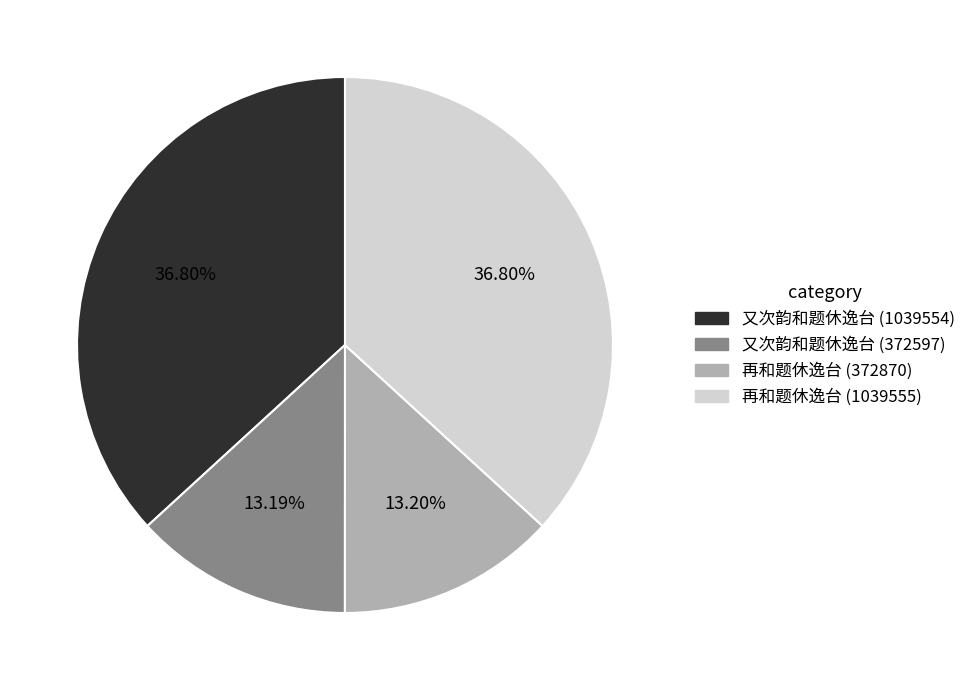

How many slices are in this pie chart?

4